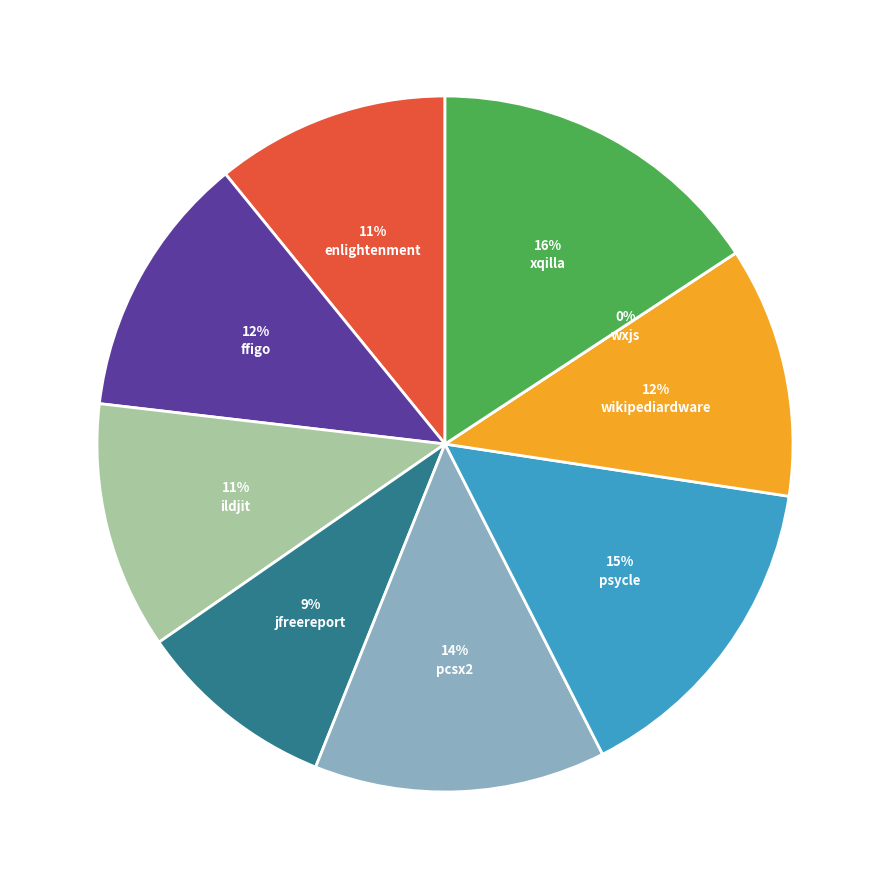

To the nearest percent, what portion does enlightenment.csv represent?

11%